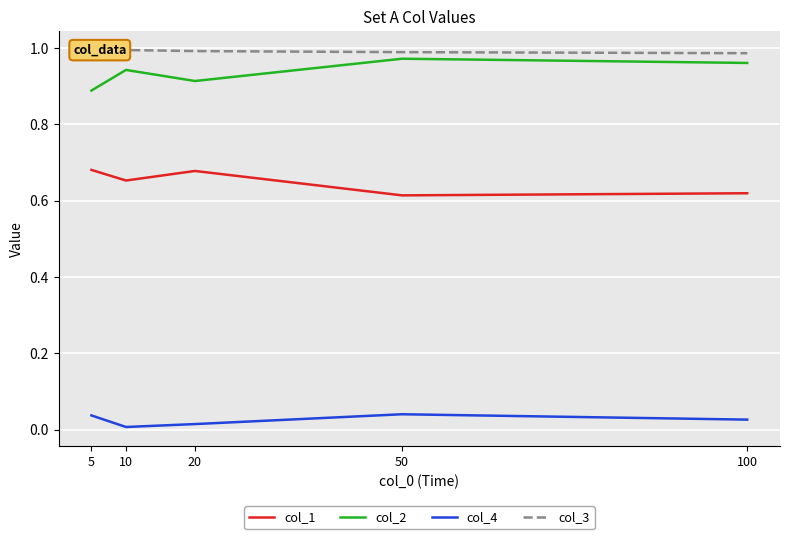

Count the col_3 values in the range 0 to 1.

5